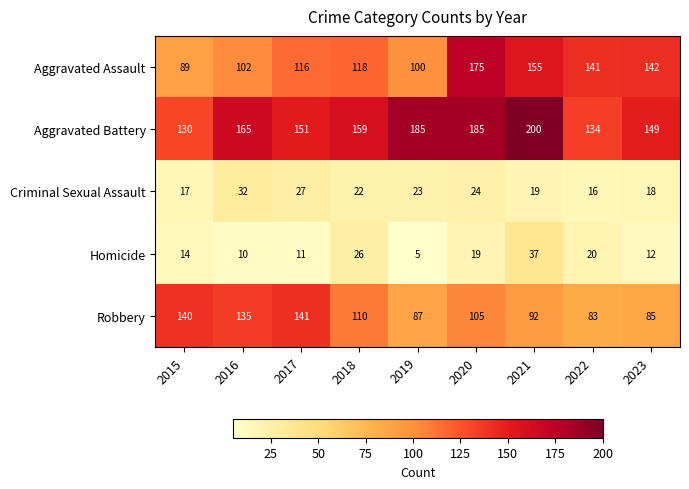

What is the difference between the Aggravated Assault values at 2021 and 2017?

39